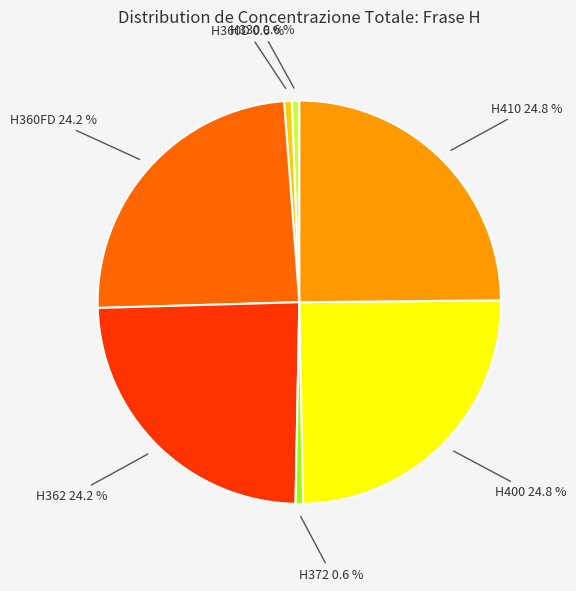

True or false: H360D accounts for 1% of the total.

True